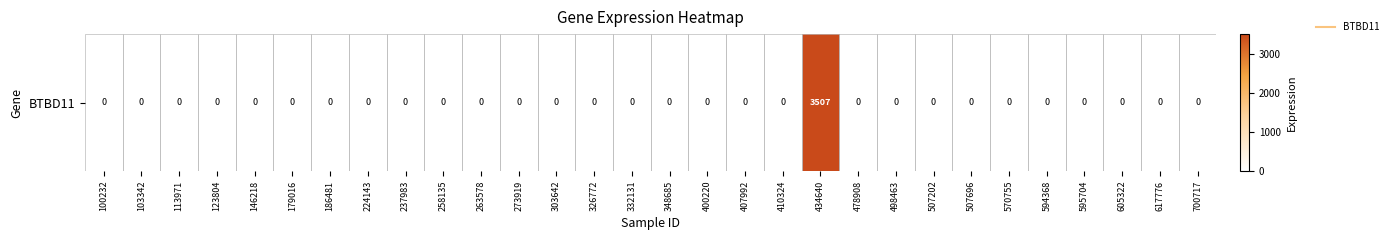

Reading right to left, transcribe all the data shown in this chart.

0	0	0	0	0	0	0	0	0	0	3507	0	0	0	0	0	0	0	0	0	0	0	0	0	0	0	0	0	0	0